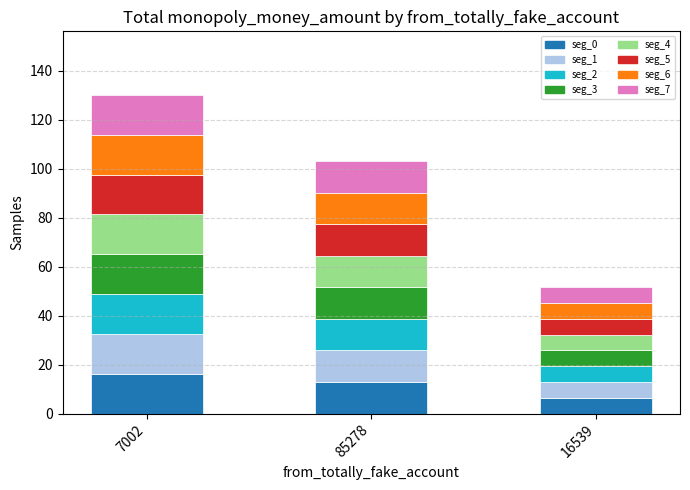

At which category is the sum across all series the highest?

7002